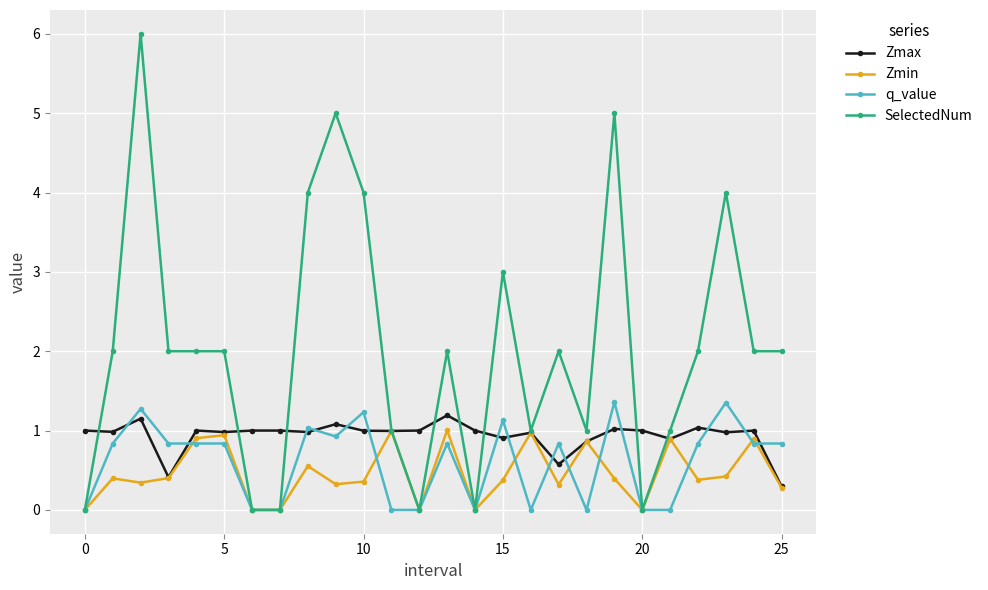

Which series has the largest total across all categories?

SelectedNum